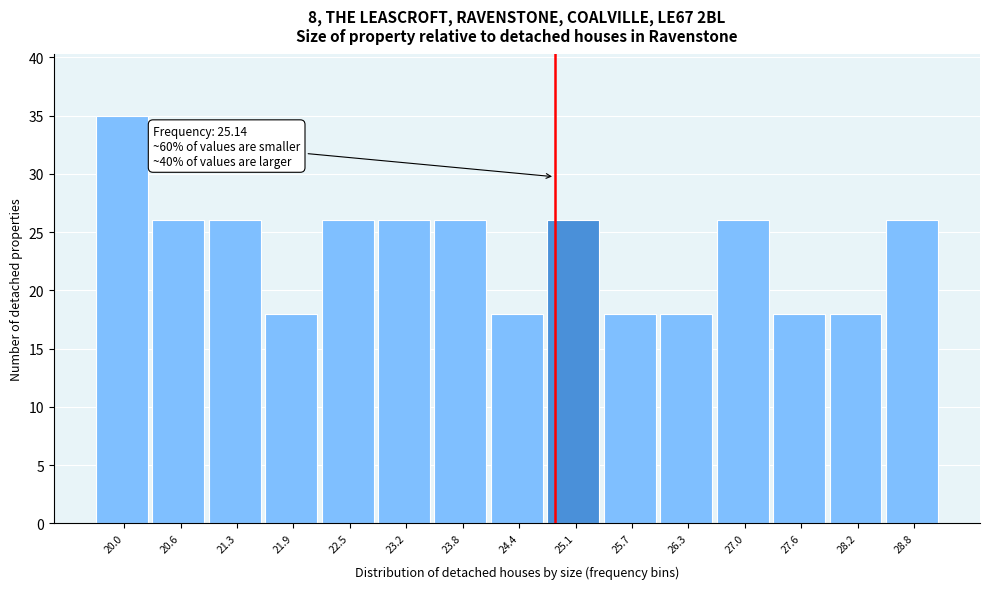

Reading left to right, what are all the values shown in this chart?

35	26	26	18	26	26	26	18	26	18	18	26	18	18	26